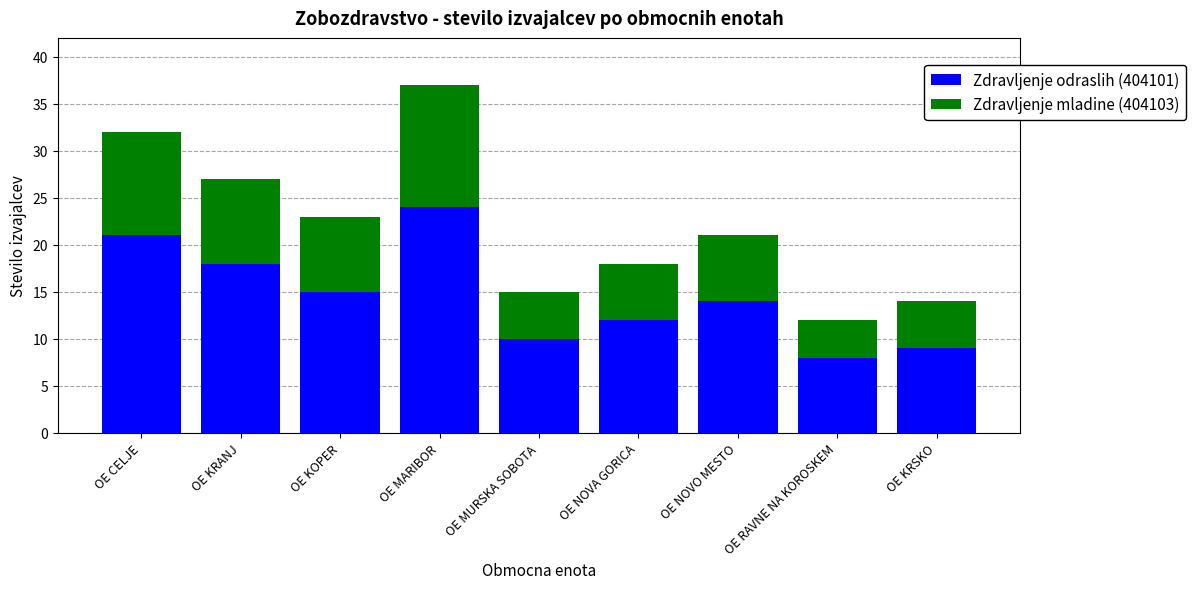

True or false: Zdravljenje odraslih (404101) has a value of 16 at OE NOVA GORICA.

False